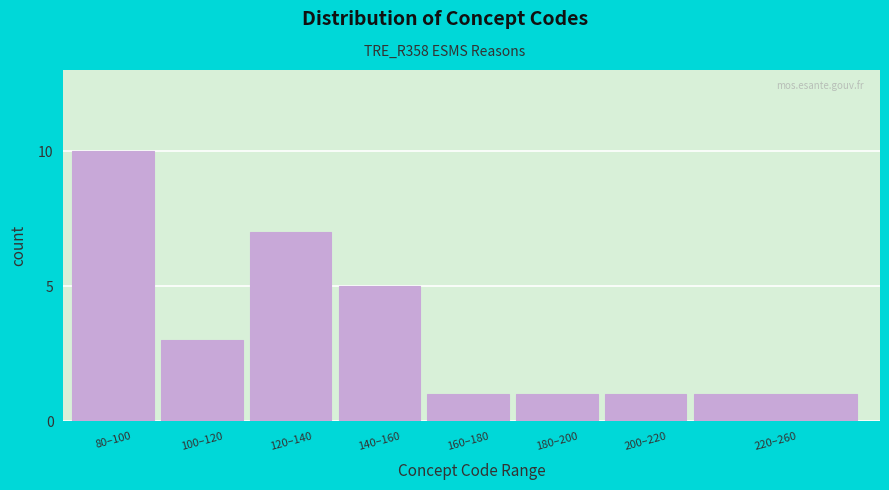

Reading right to left, extract all data points from this chart.

220–260=1	200–220=1	180–200=1	160–180=1	140–160=5	120–140=7	100–120=3	80–100=10